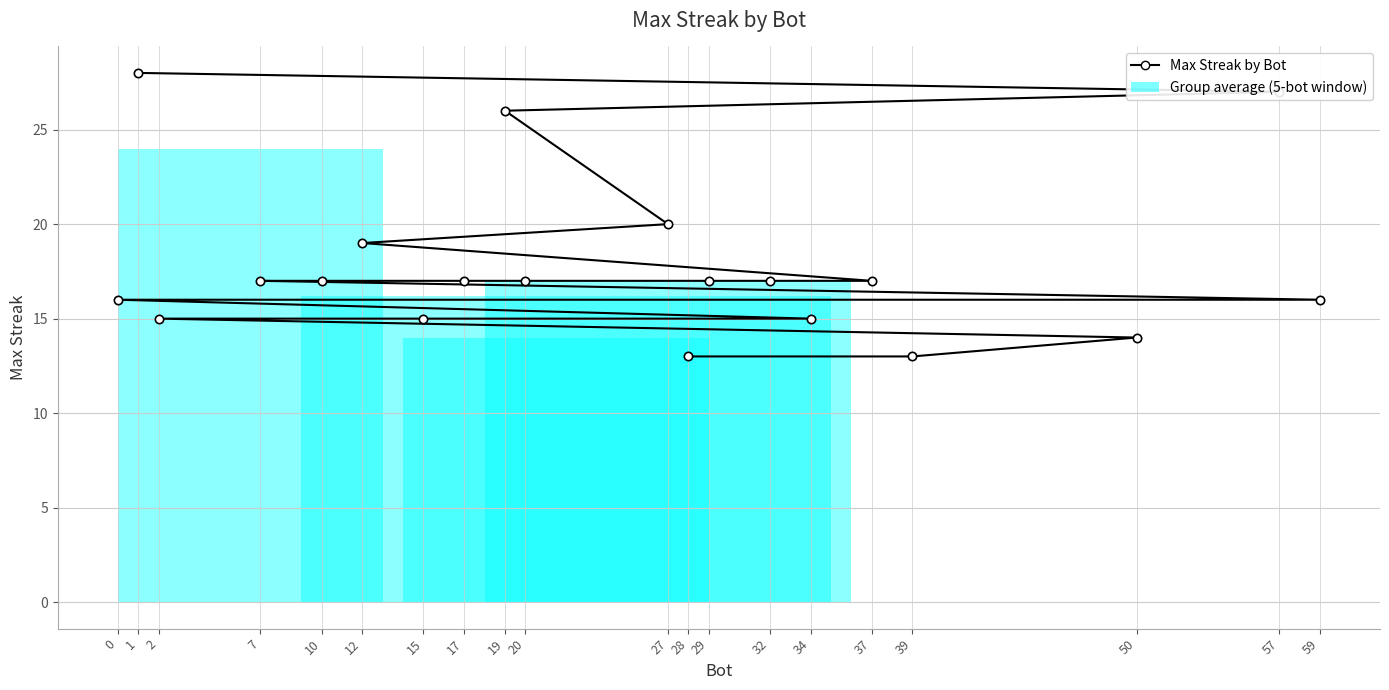

What is the minimum value shown in the chart?

13